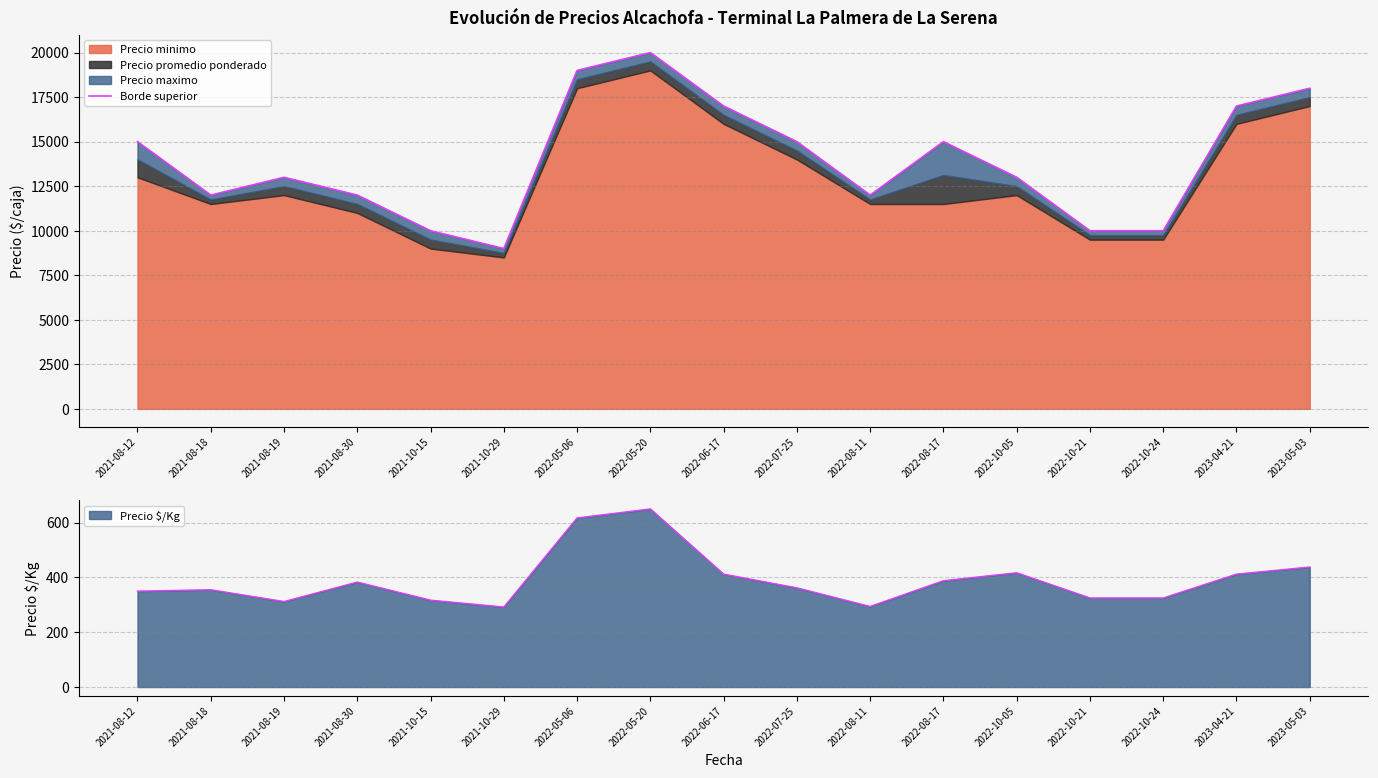

The value at 2022-10-24 is 10000. True or false?

True